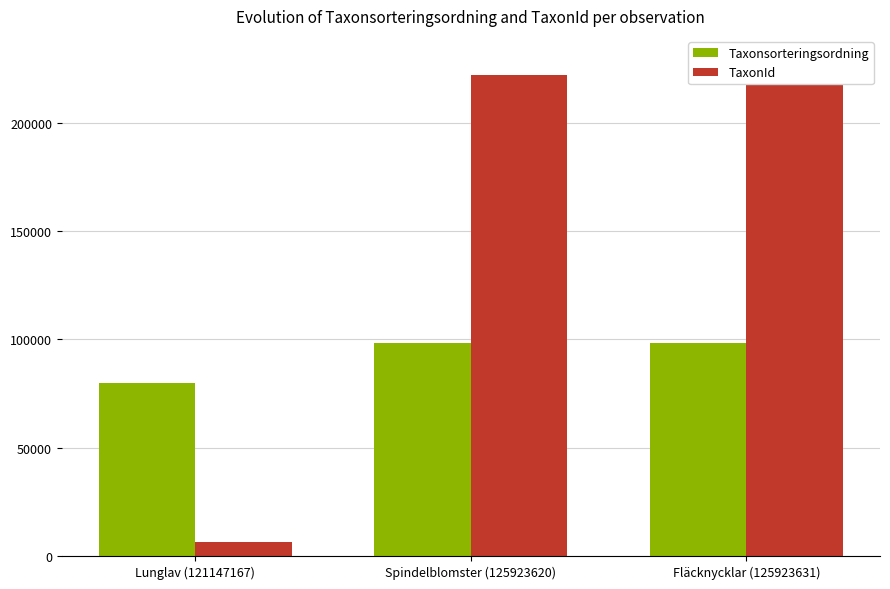

Which series has the largest total across all categories?

TaxonId